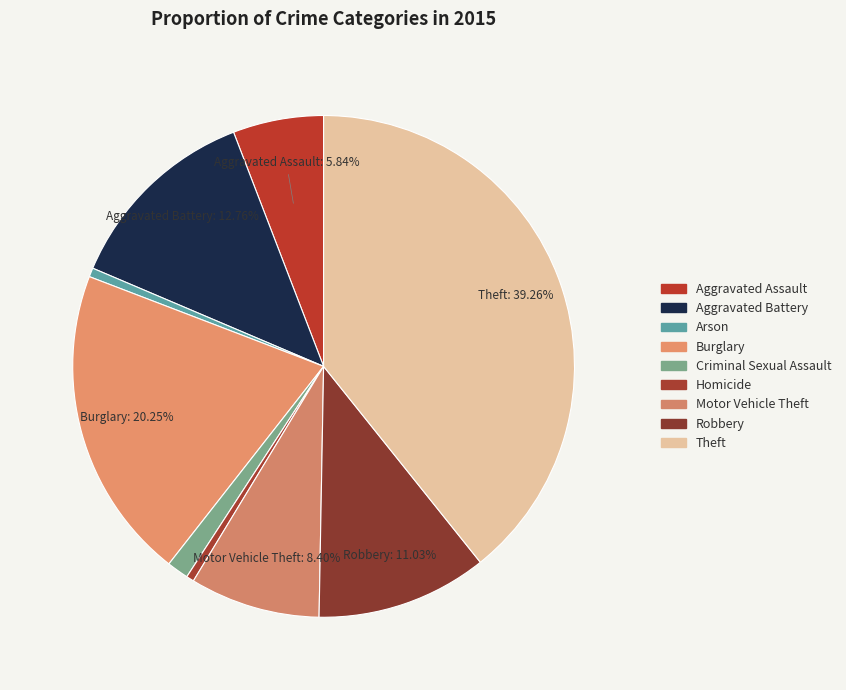

Approximately how many times larger is the value at Aggravated Battery compared to Arson?

22.1